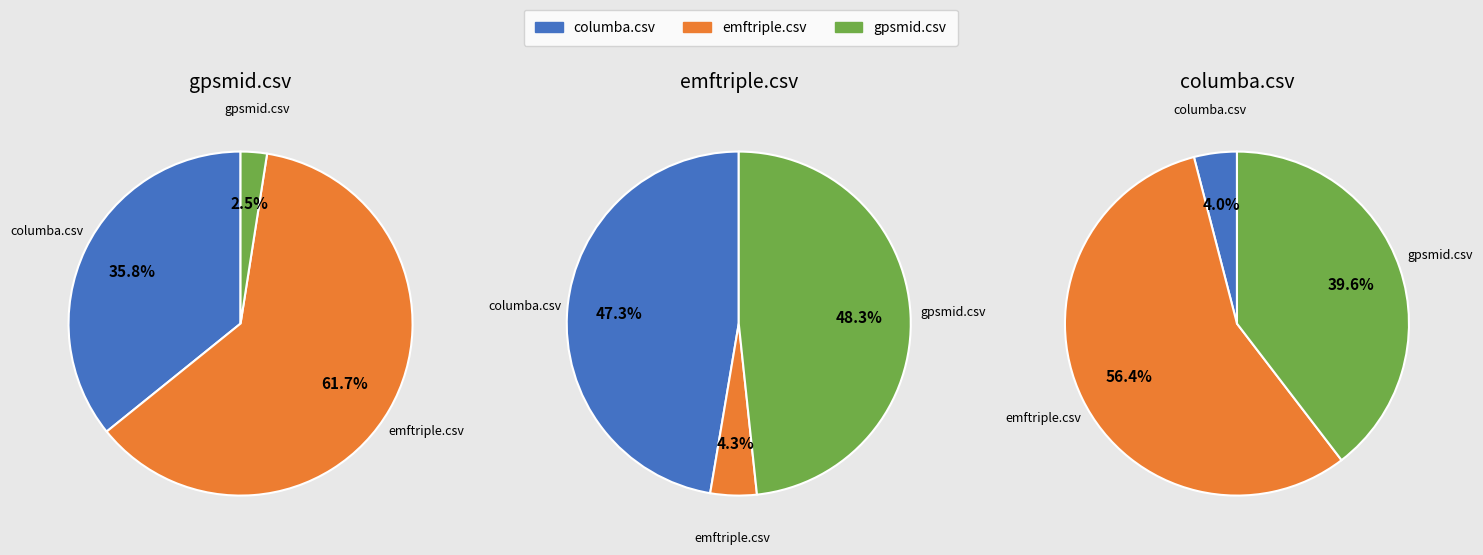

Which category has the smallest portion of the pie?

gpsmid.csv